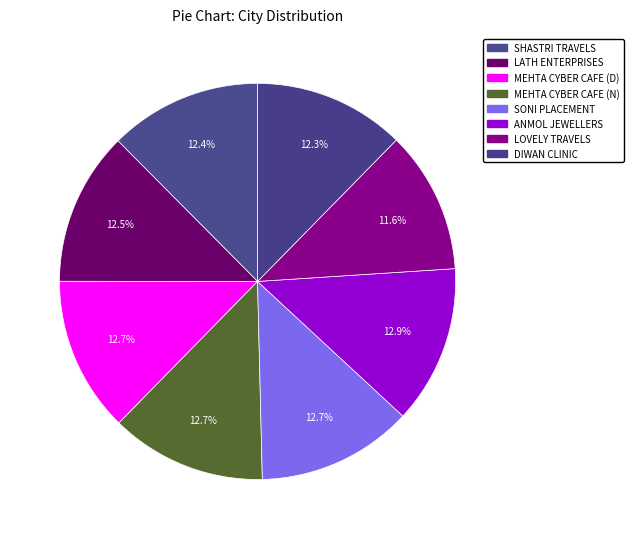

How many segments does this pie chart have?

8